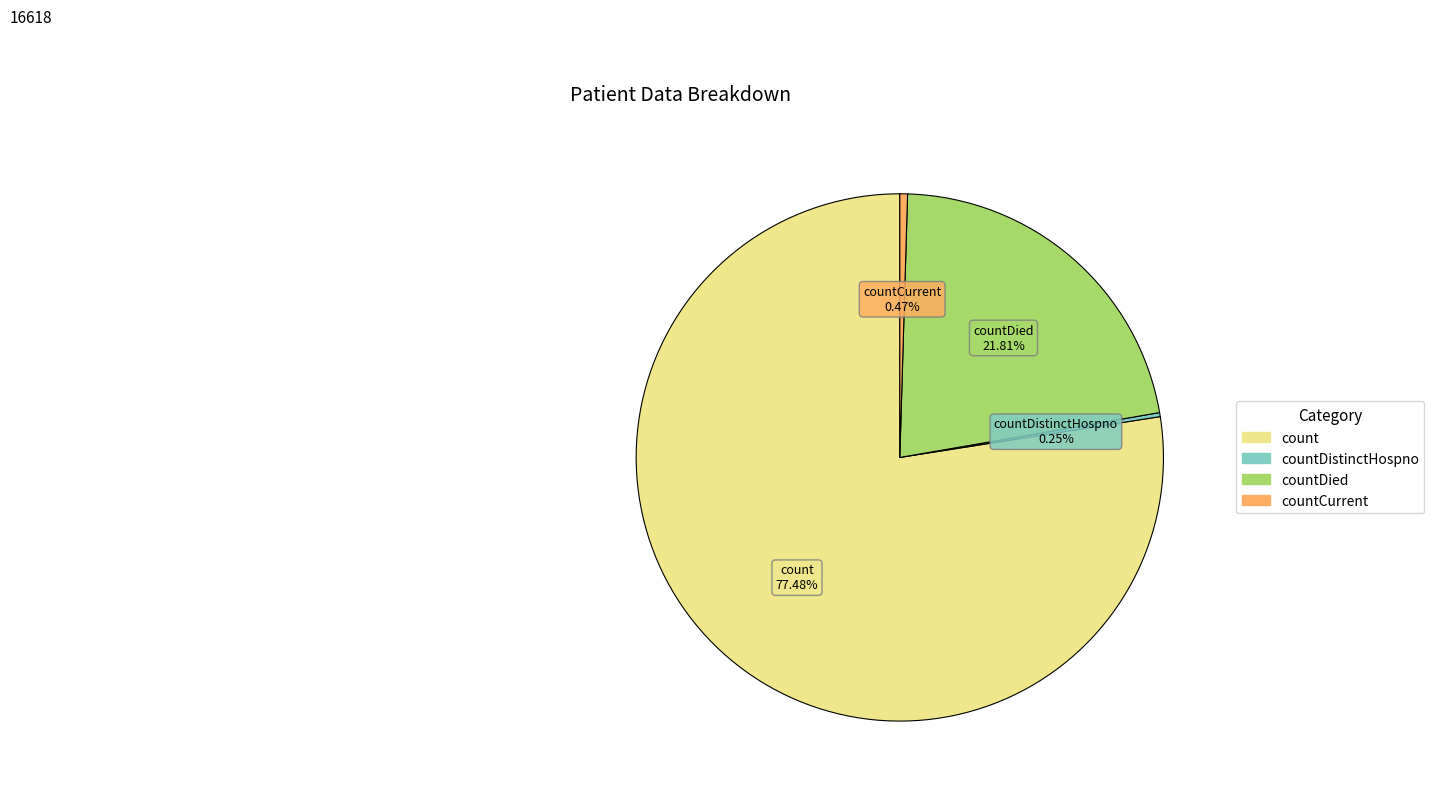

Does any single category account for the majority?

Yes